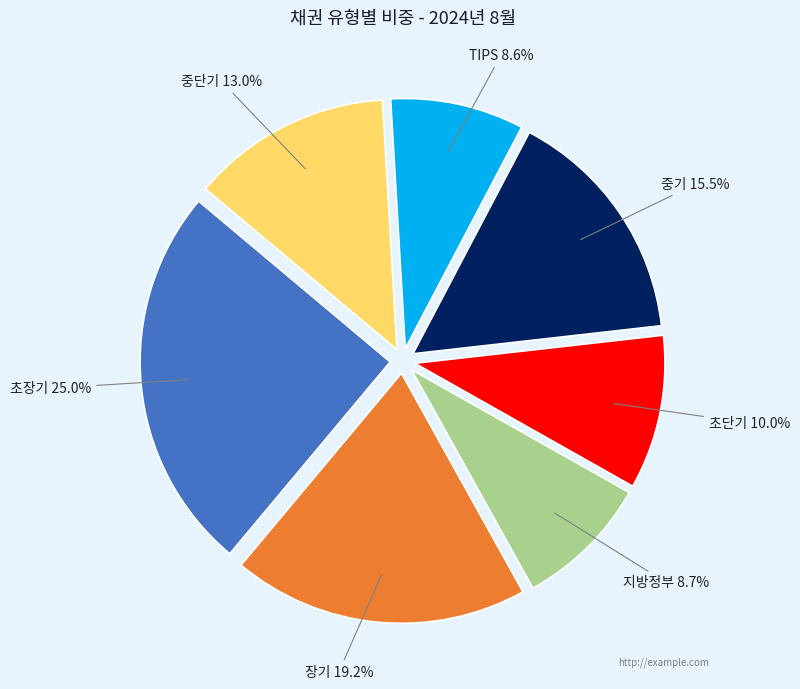

Between 초단기 and 초장기, which is larger?

초장기